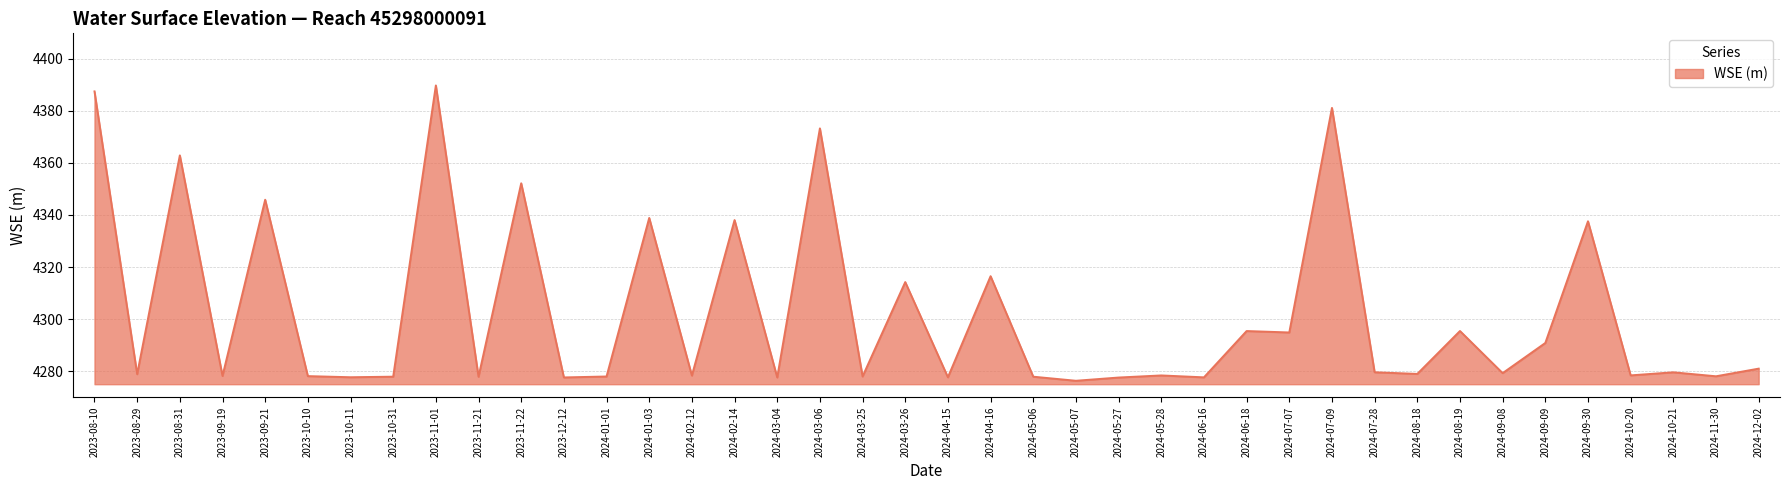

What position from the left is 2024-05-07?

24